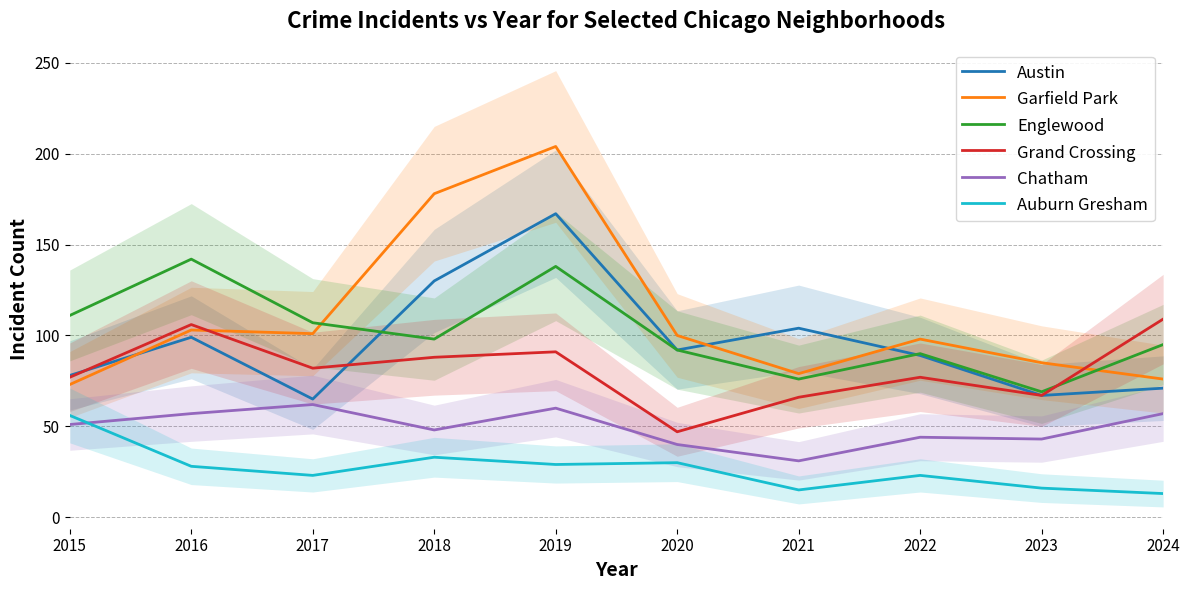

What is the difference between the maximum and minimum values in the Chatham series?

31